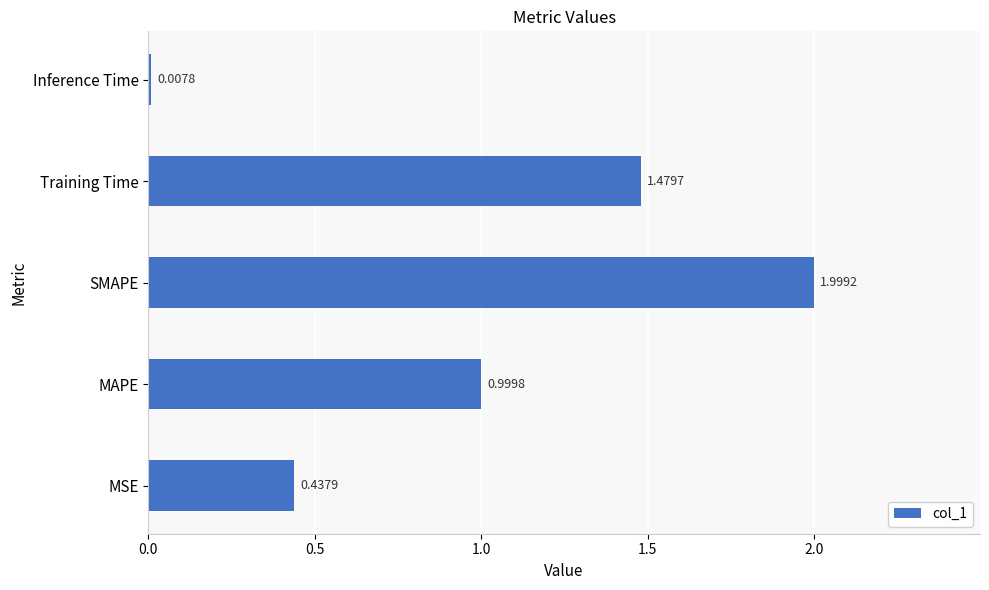

At which category does the chart reach its minimum across all series?

Inference Time